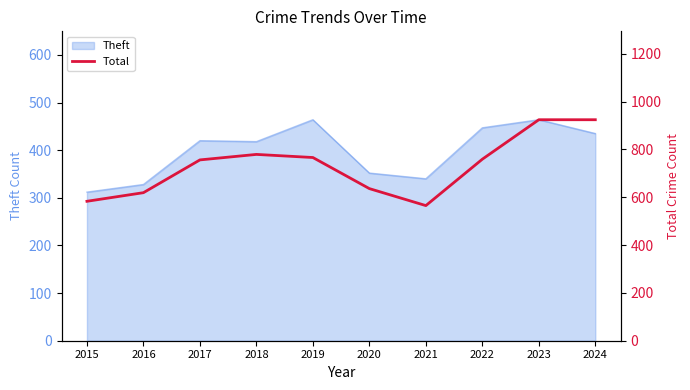

Is it true that the value at 2016 is 619?

True